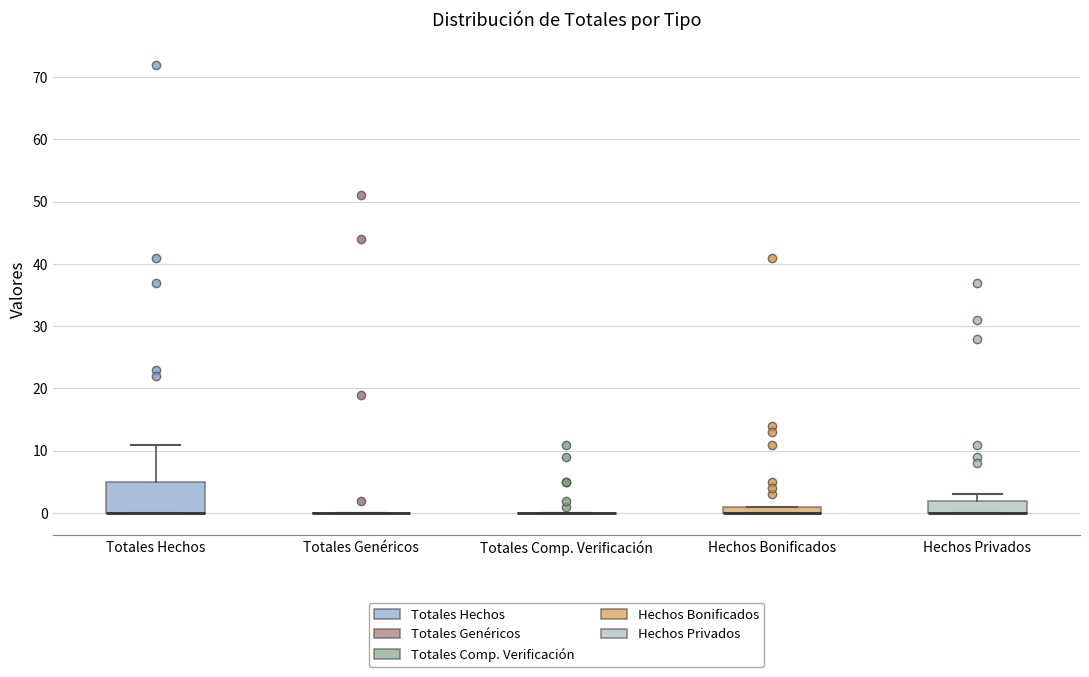

Comparing the boxes themselves (not the whiskers), which one is the tallest?

Totales Hechos